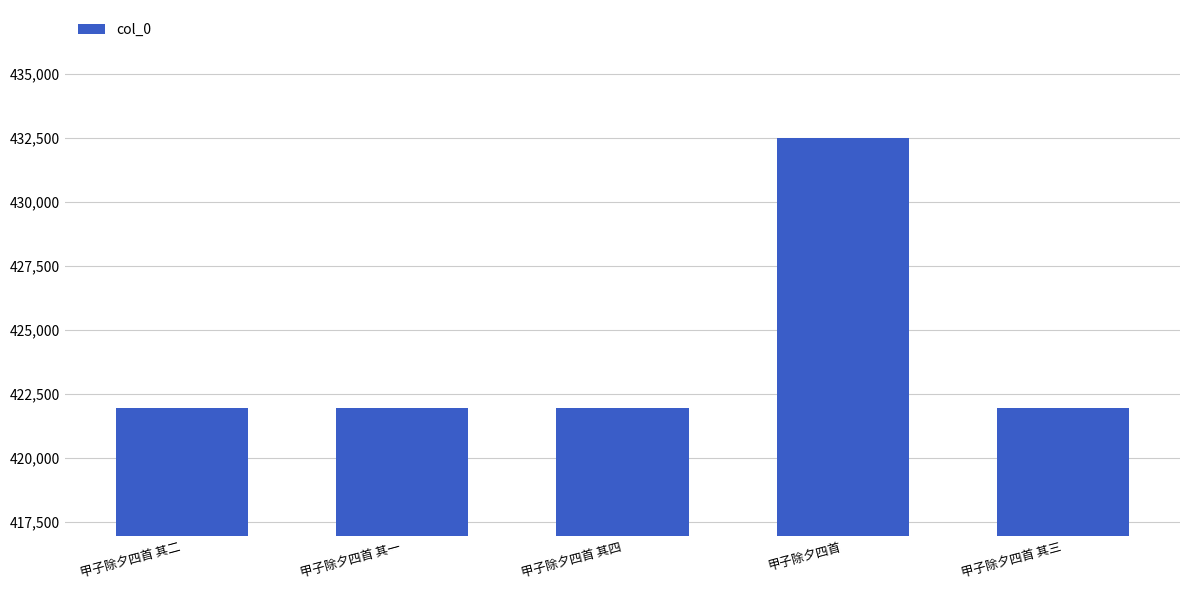

True or false: the data shows 421947 at 甲子除夕四首 其三.

True